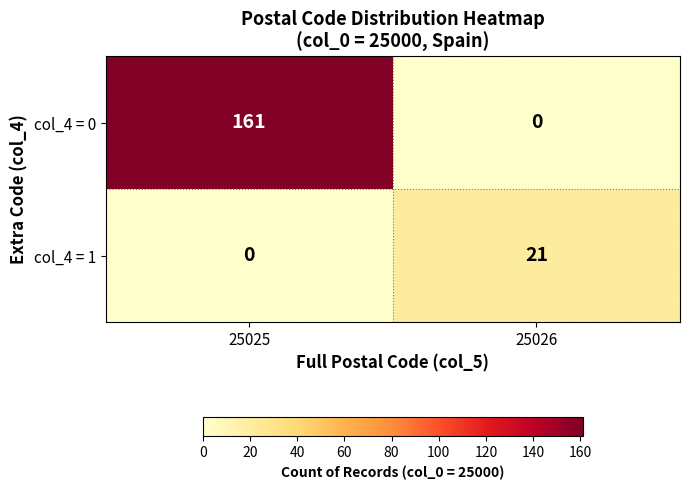

The value of col_4 = 1 at 25026 is 11. True or false?

False